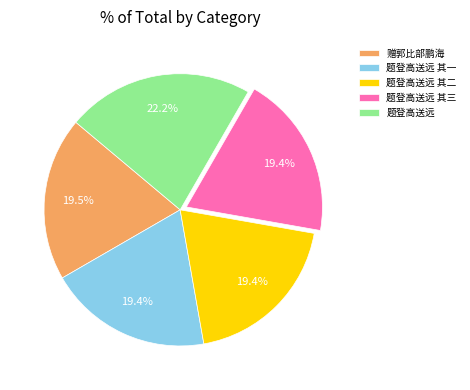

Between 题登高送远 其三 and 题登高送远, which is larger?

题登高送远